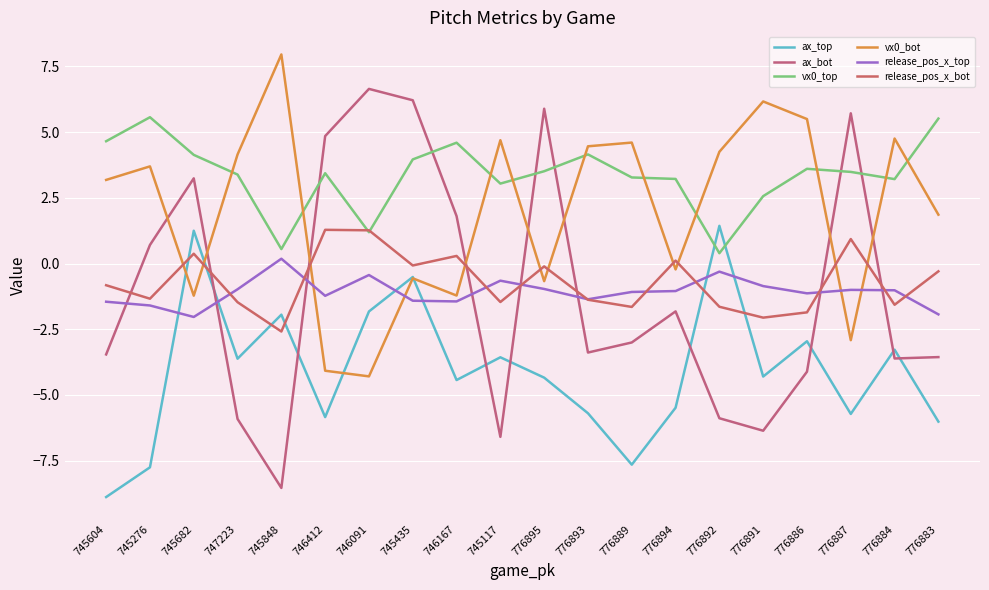

What is the difference between the release_pos_x_top values at 745848 and 776884?

1.2